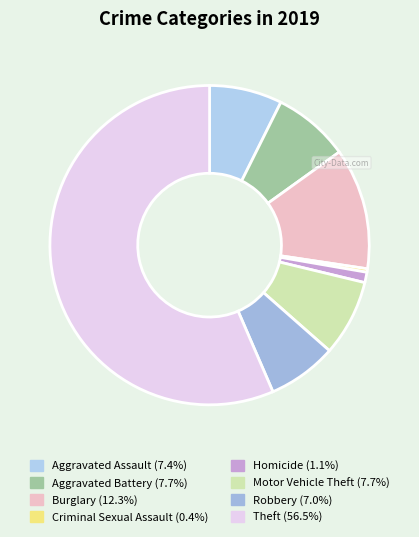

Which slice is the largest?

Theft